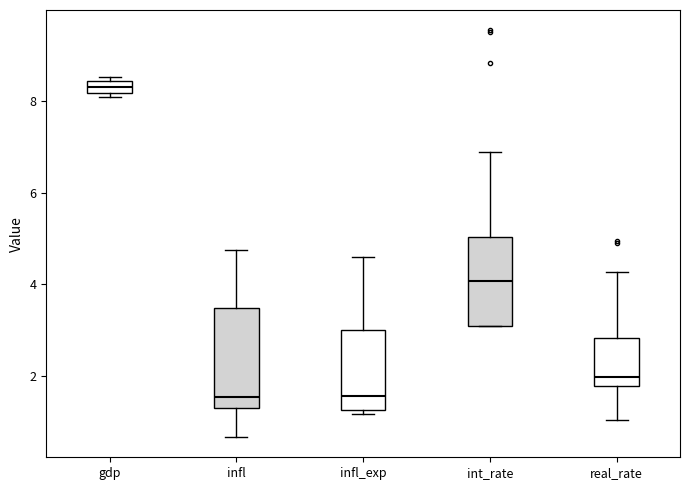

Which box's median line is the highest?

gdp